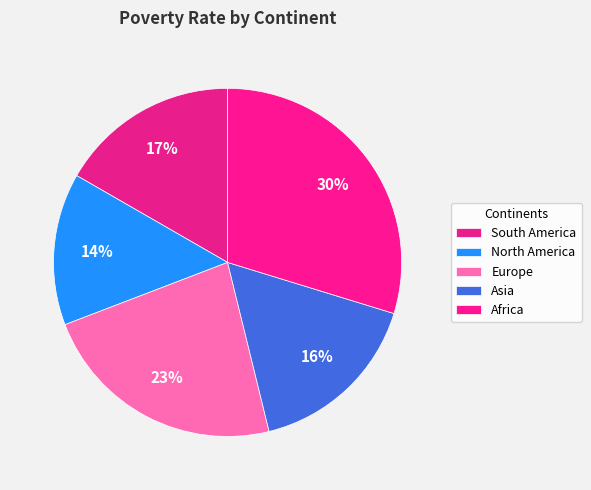

Count the number of slices in the pie.

5